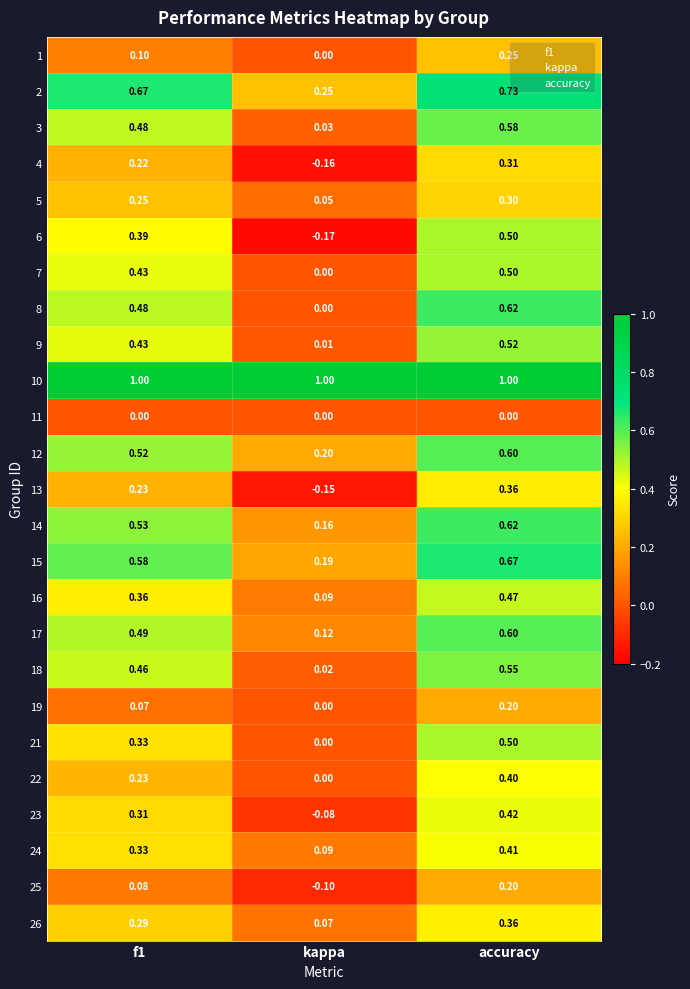

What is the greatest value displayed?

1.0